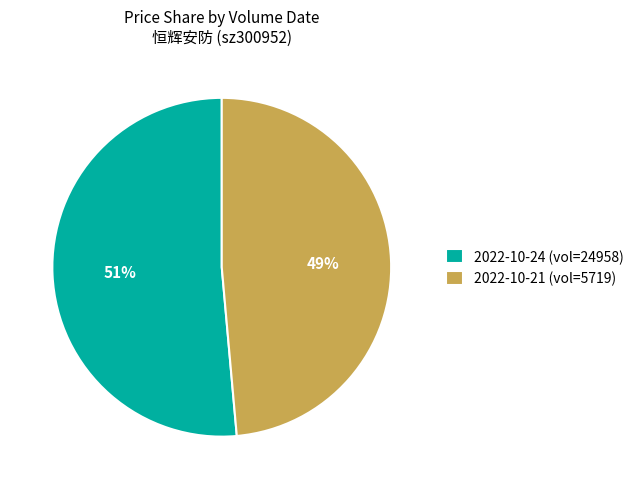

Does any single category account for the majority?

Yes